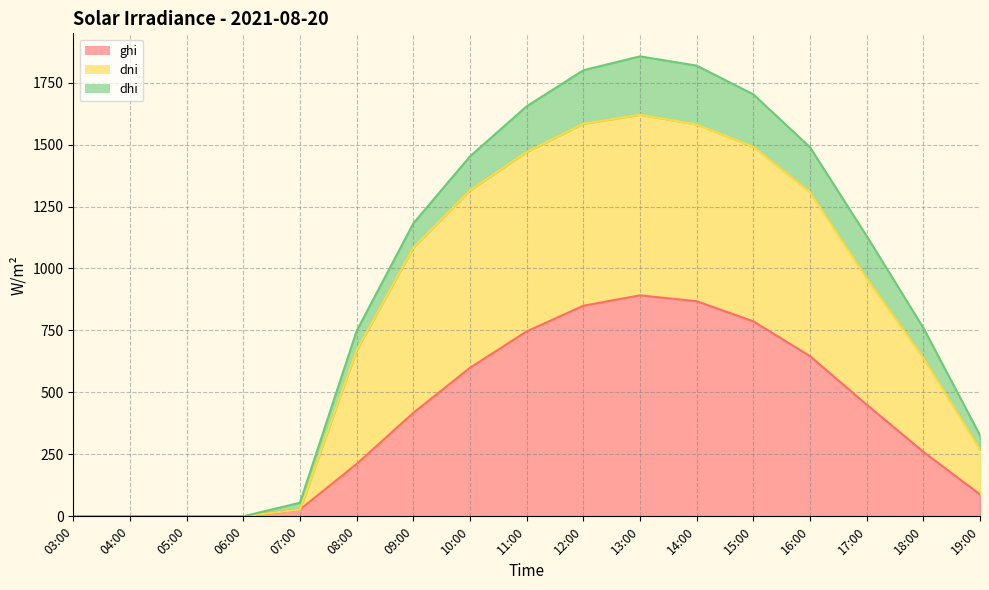

What is the difference between the ghi values at 14:00 and 16:00?

221.7